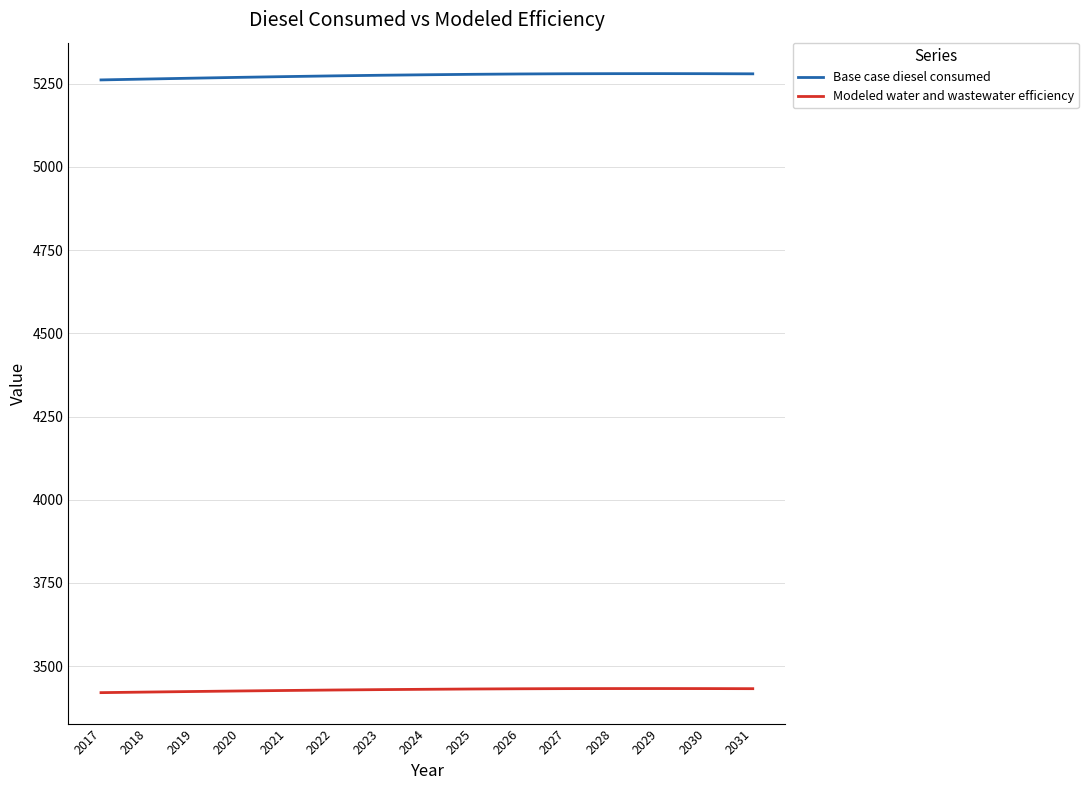

Rank the series by their average value, from lowest to highest.

Modeled water and wastewater efficiency, Base case diesel consumed